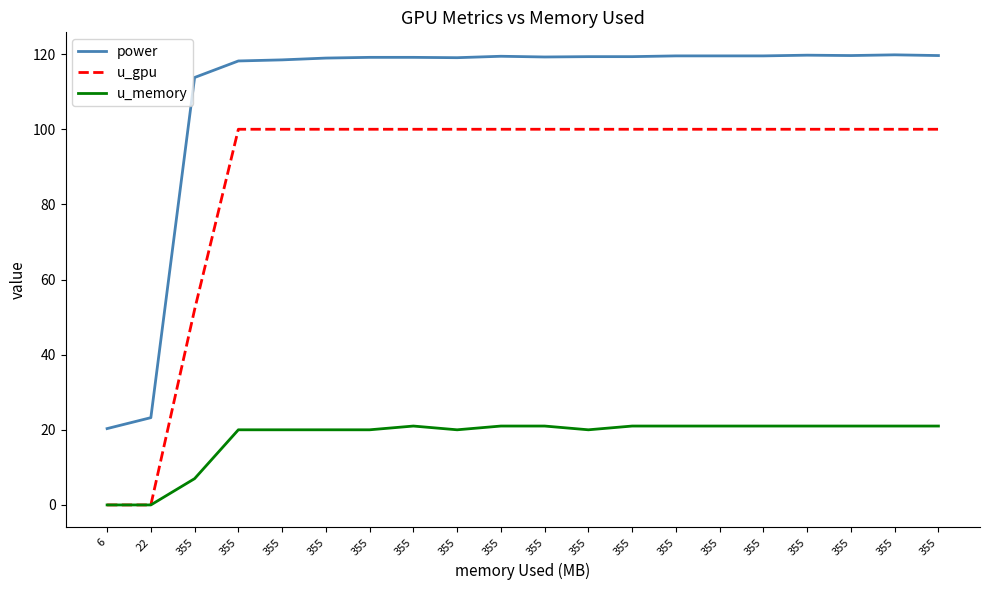

What is the difference between the power values at 355 and 355?

1.4